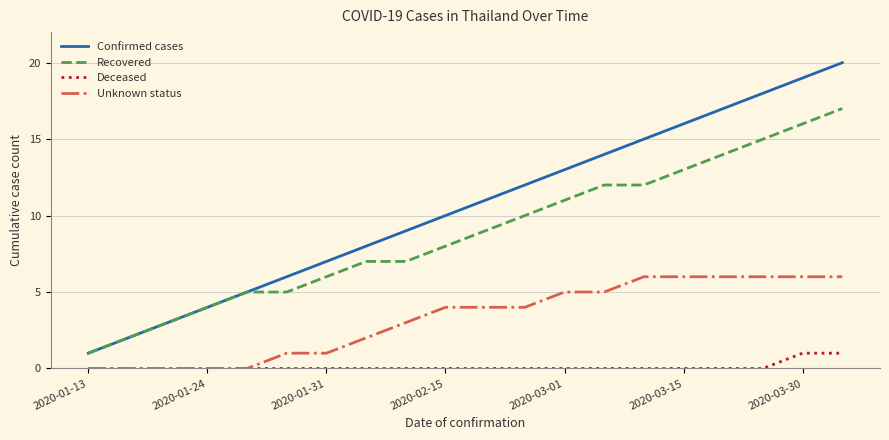

List the series in order of their overall mean, highest first.

Confirmed cases, Recovered, Unknown status, Deceased